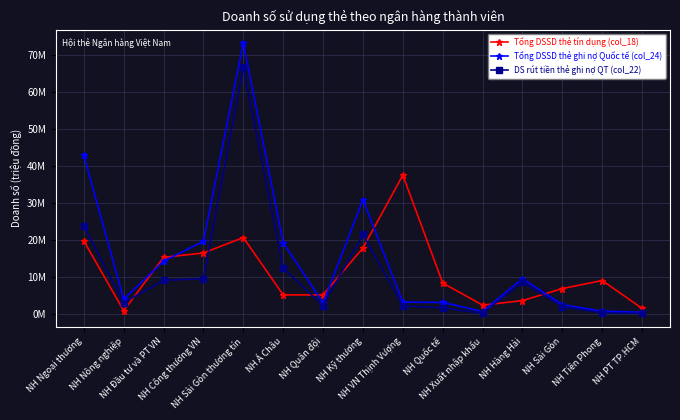

At which category does DS rút tiền thẻ ghi nợ QT (col_22) reach its first local peak?

NH Sài Gòn thương tín